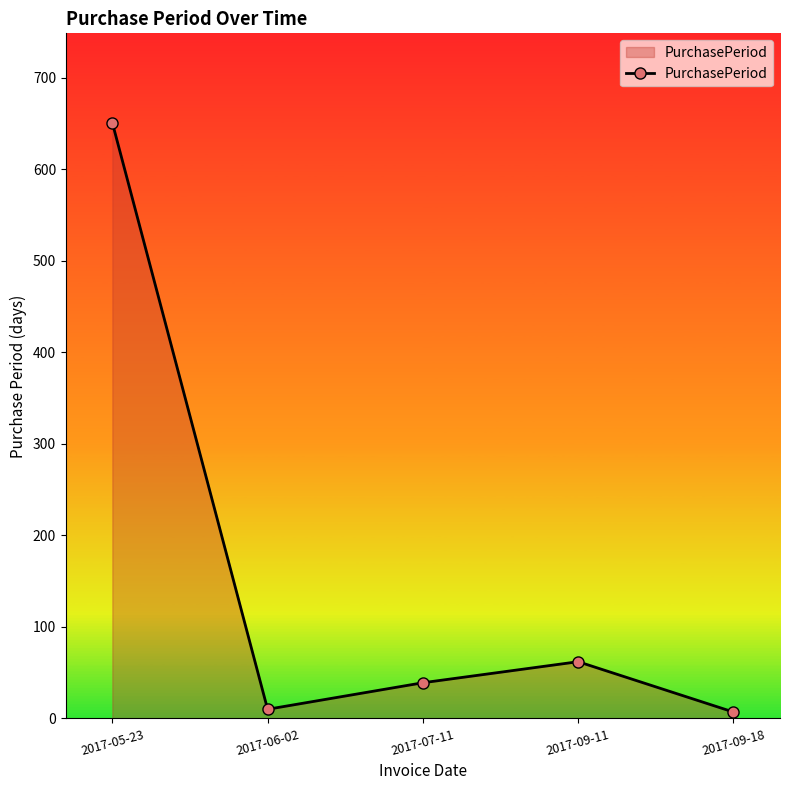

What position from the left is 2017-09-18?

5